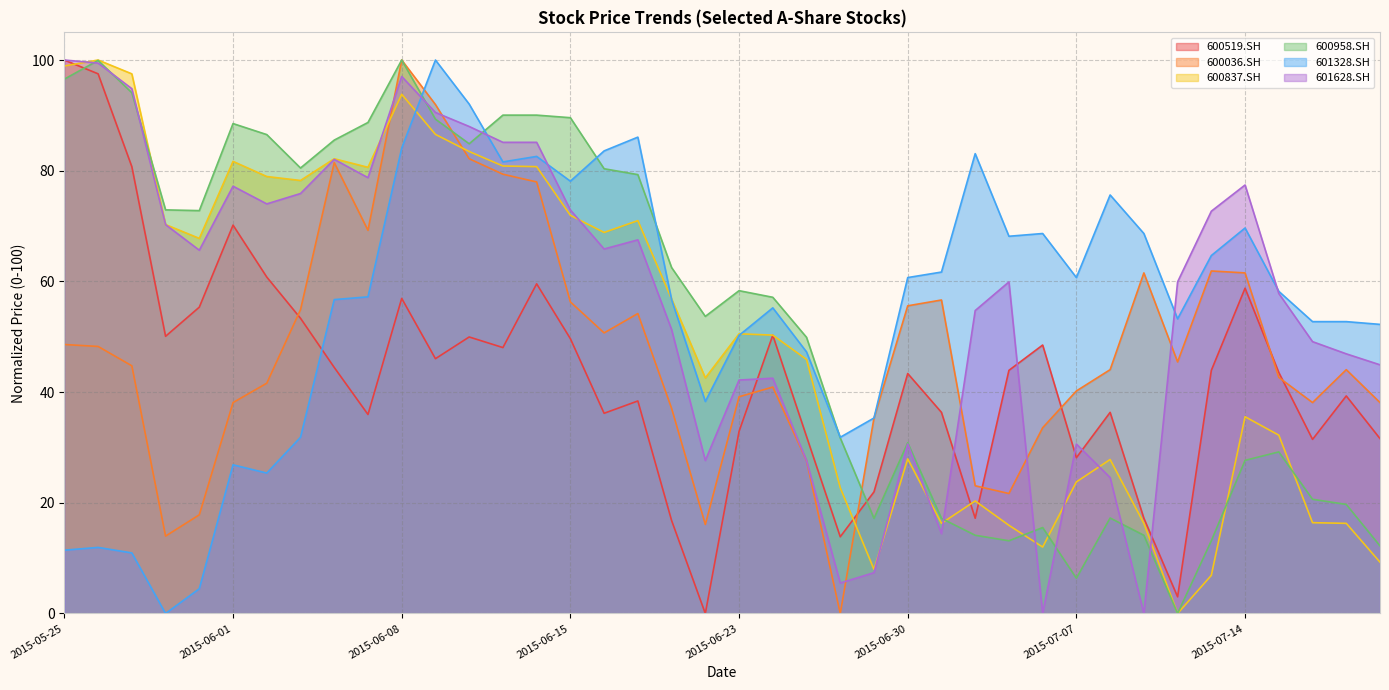

What is the difference between the 600519.SH values at 2015-06-10 and 2015-06-24?

0.3